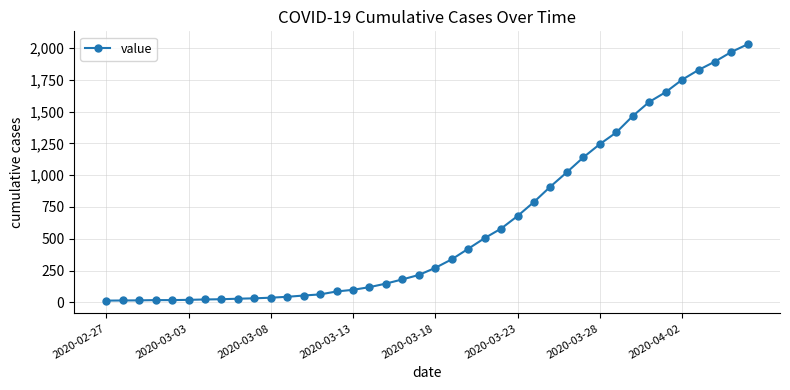

Does the chart have visible grid lines?

Yes